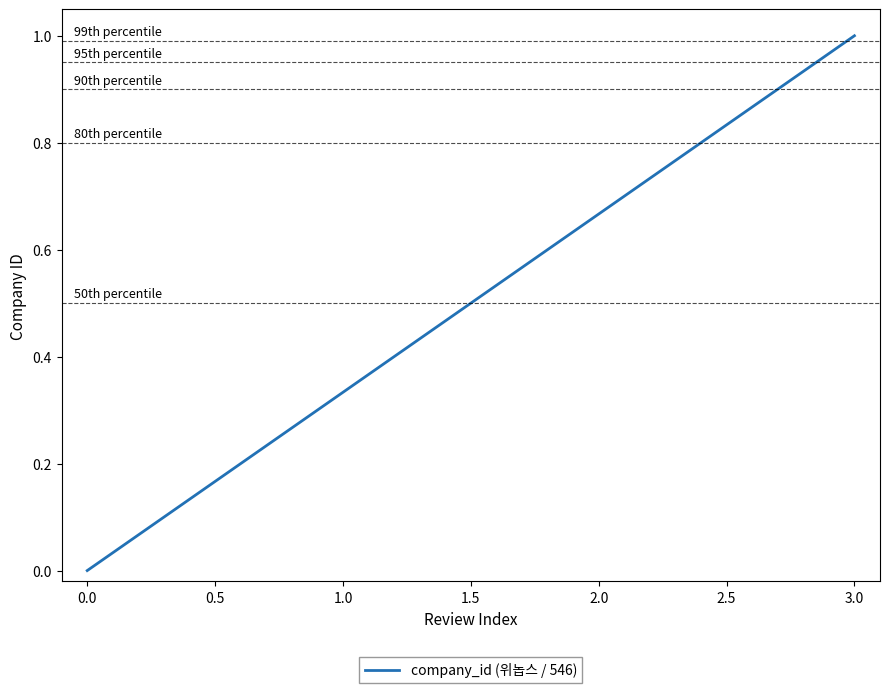

Which label corresponds to the largest value in the chart?

3.0